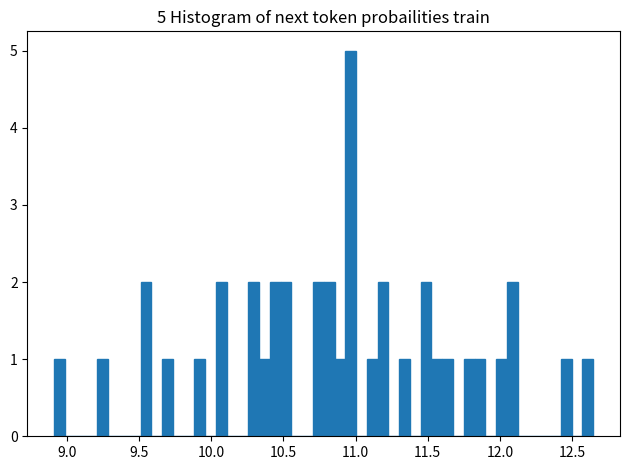

Read against the x-axis, roughly where is the centre of the tallest bar?

10.95